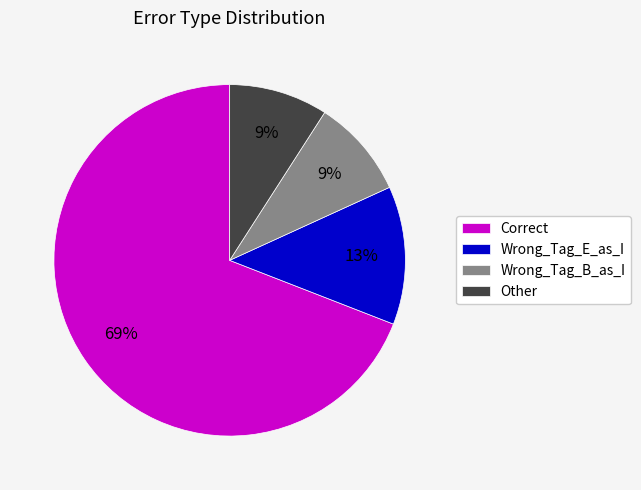

To the nearest percent, what portion does Wrong_Tag_E_as_I represent?

13%